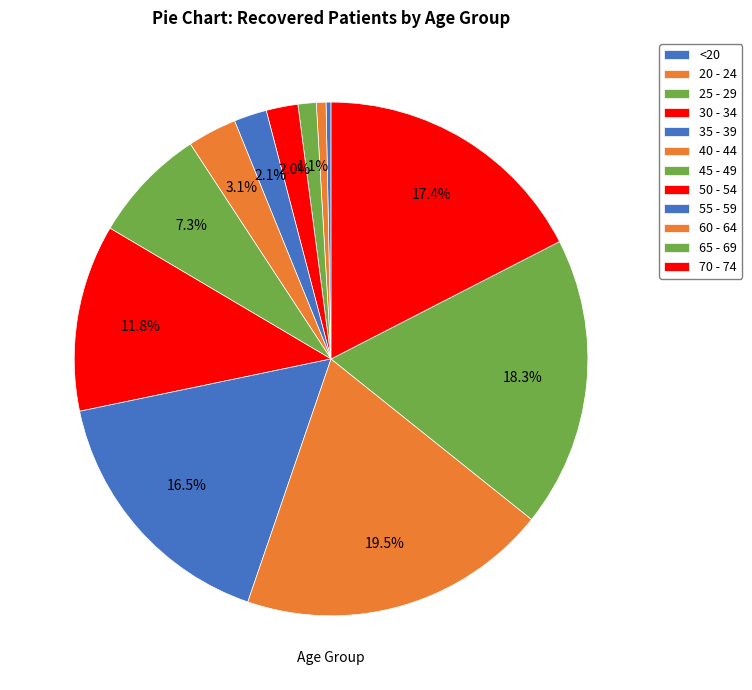

Which slice is the smallest?

<20